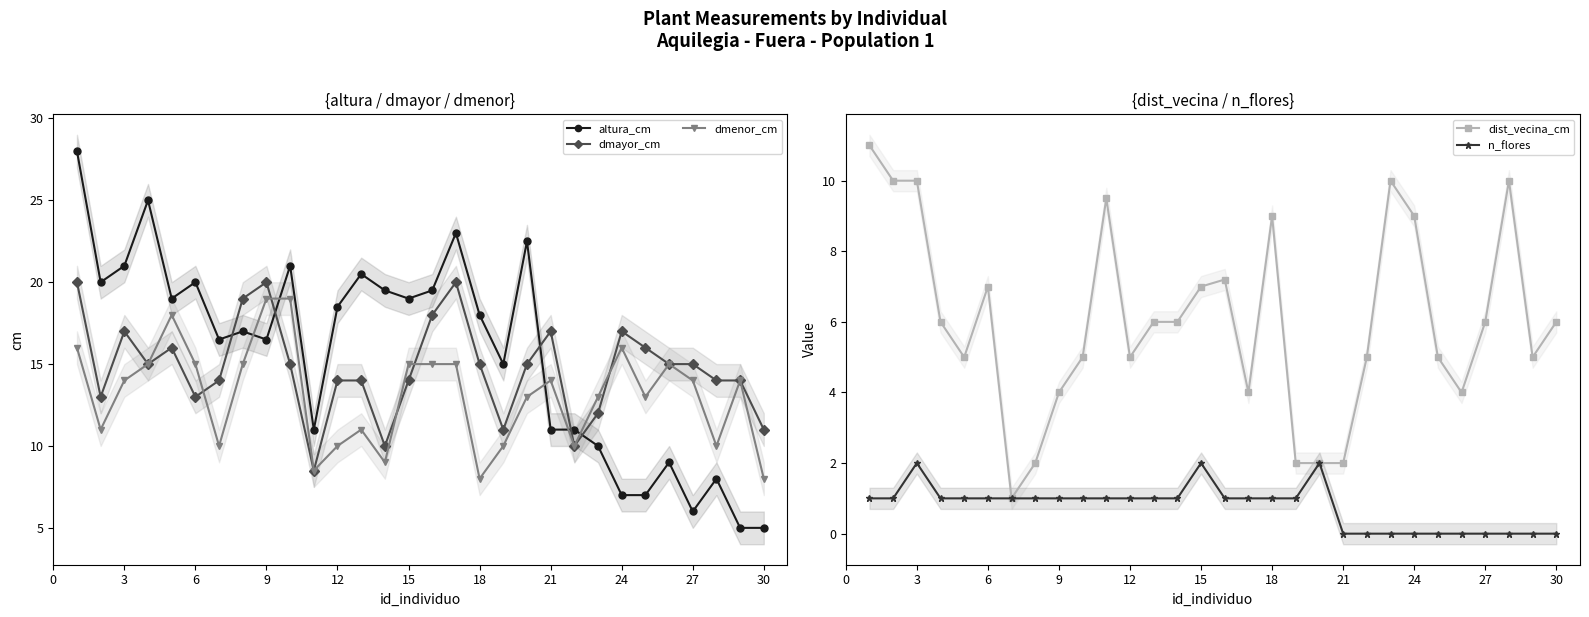

How many distinct data groups are displayed?

5